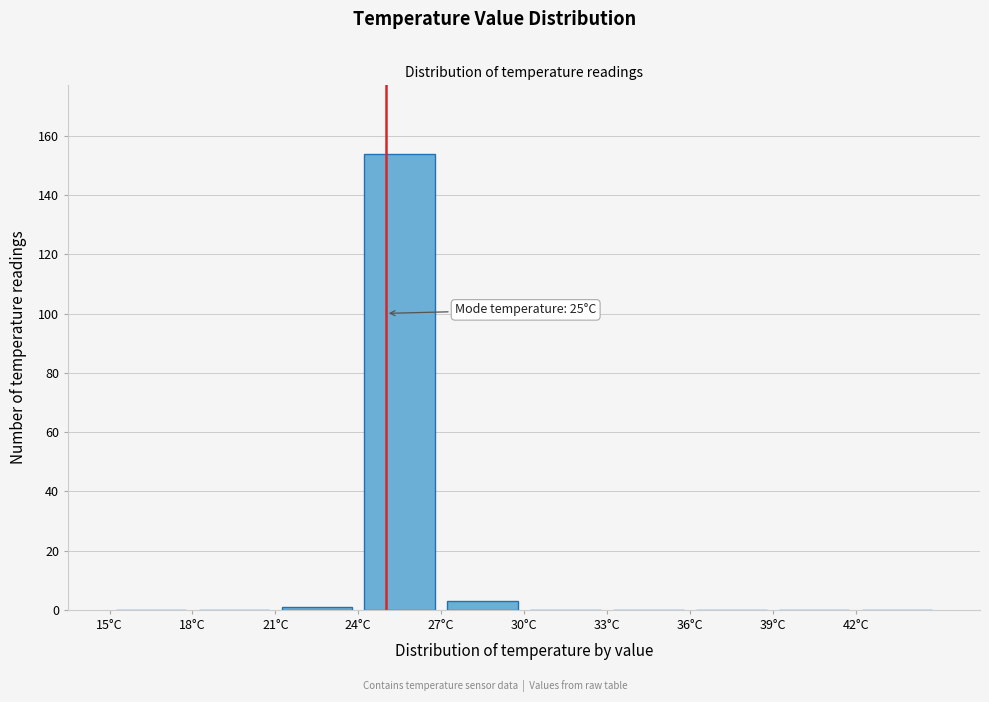

Over which range of the x-axis is the bar tallest?

24 to 27